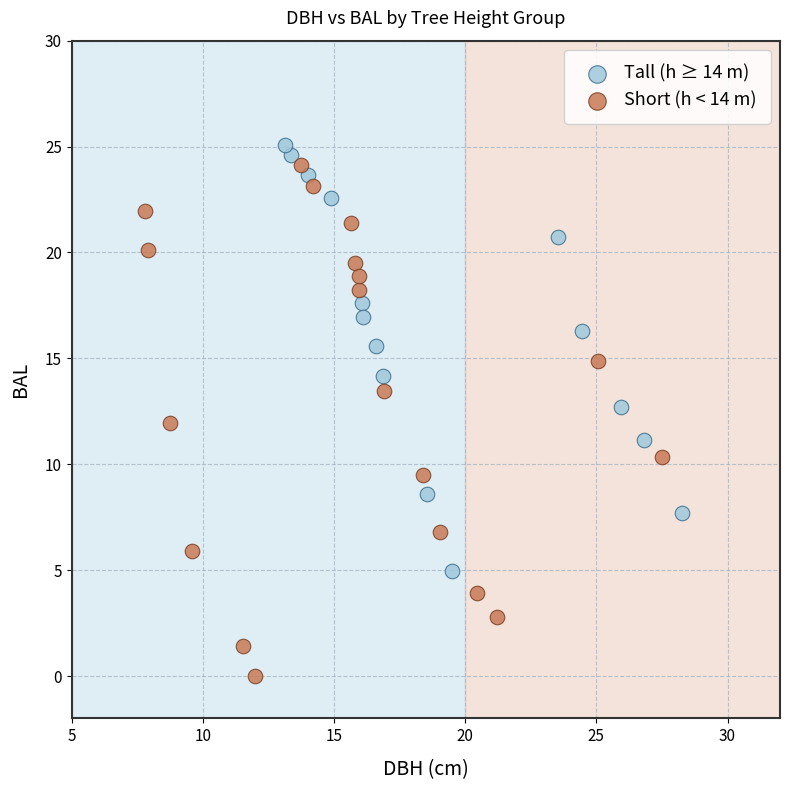

Which series reaches the minimum Y coordinate?

Short (h < 14 m)